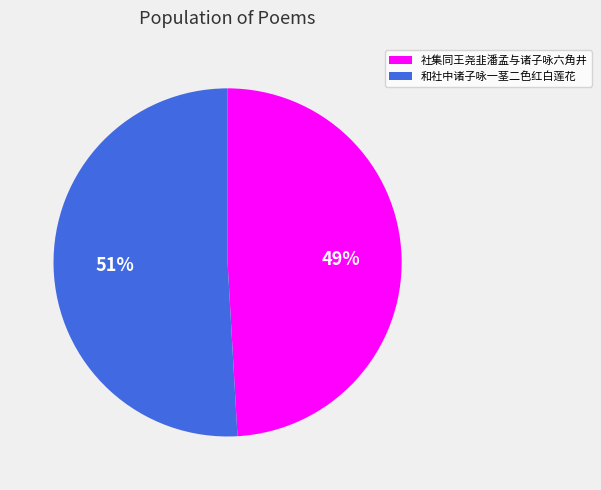

To the nearest percent, what is the difference between the 和社中诸子咏一茎二色红白莲花 and 社集同王尧韭潘孟与诸子咏六角井 slice percentages?

2%